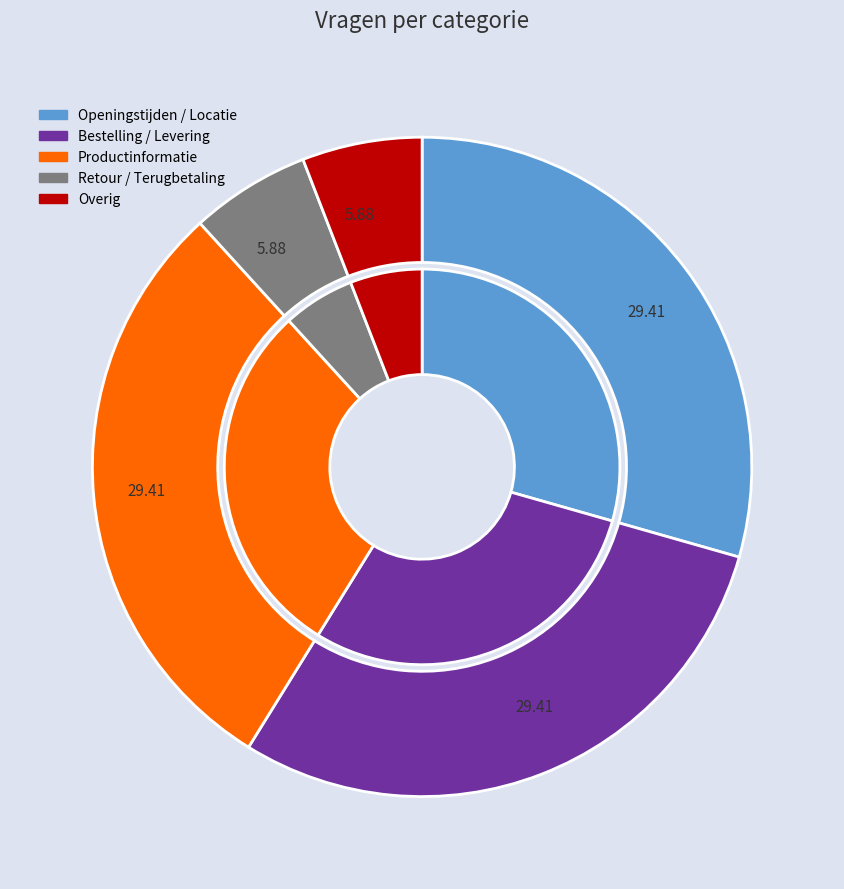

To the nearest percent, what portion does Openingstijden / Locatie represent?

29%